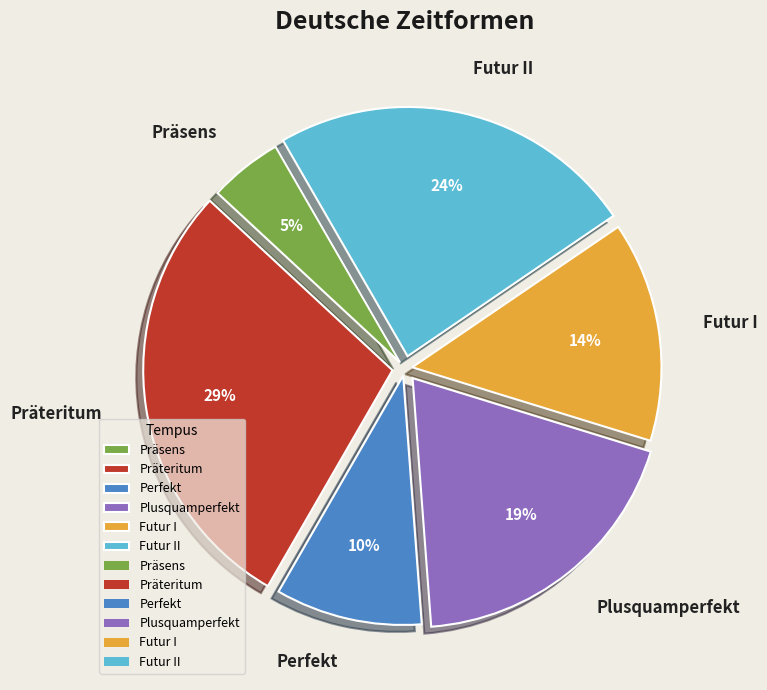

What percentage is the Präteritum slice, to the nearest percent?

29%